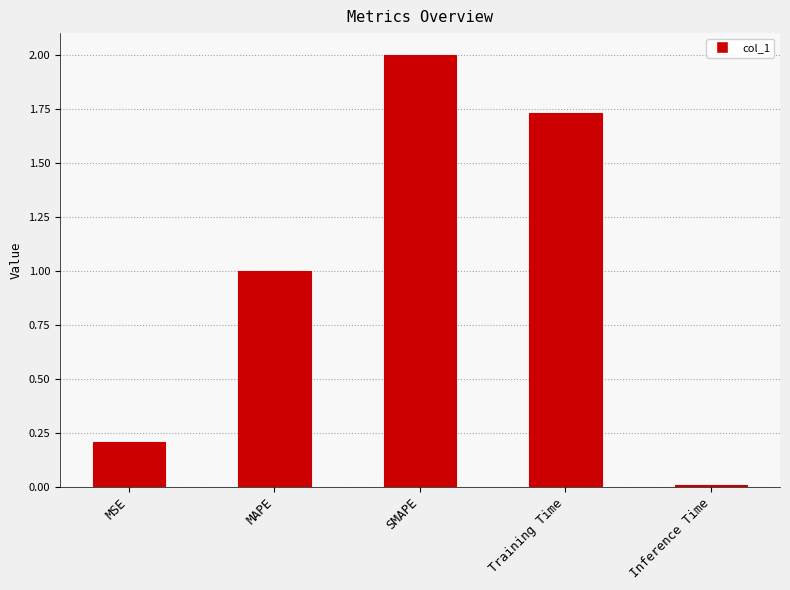

What is the label of the 2nd bar from the right?

Training Time